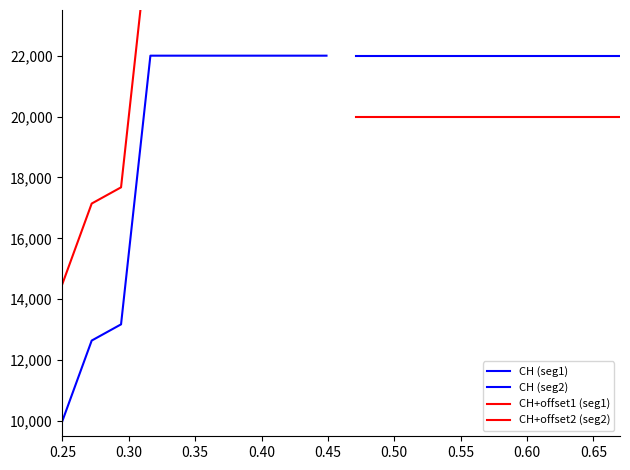

True or false: CH (seg2) and CH+offset2 (seg2) cross at least once.

False